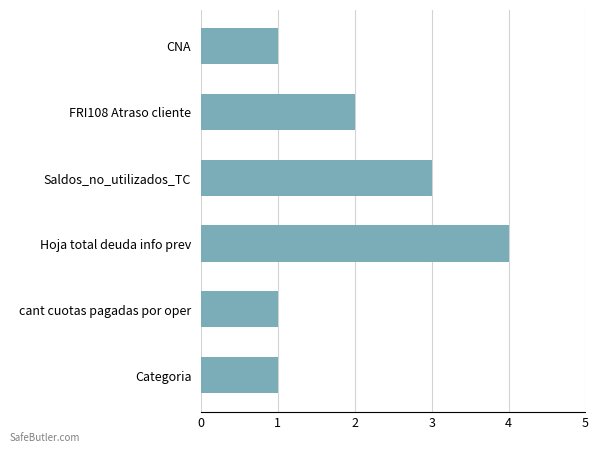

What is the minimum value shown in the chart?

1